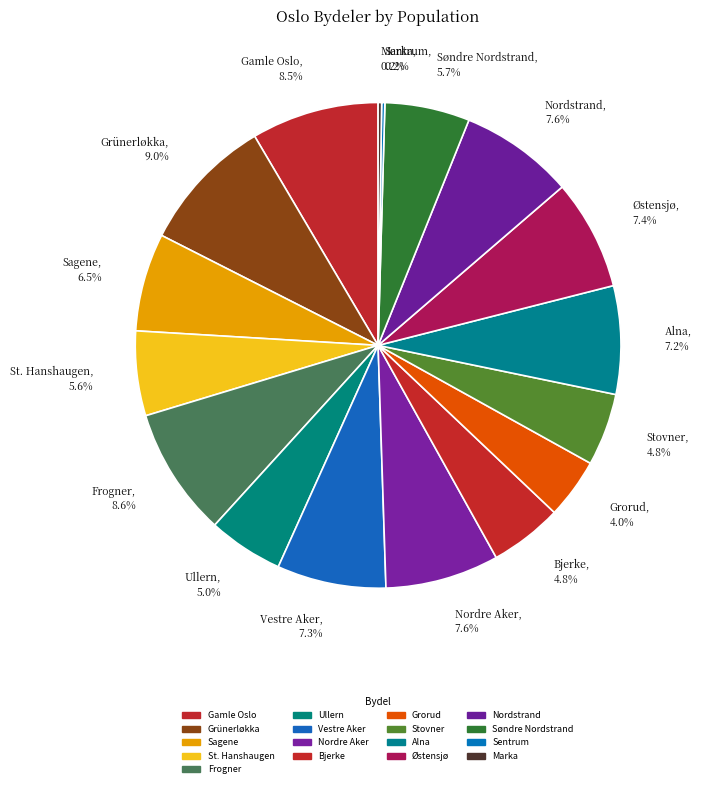

Does Grünerløkka, 9.0% represent more than half of the total?

No